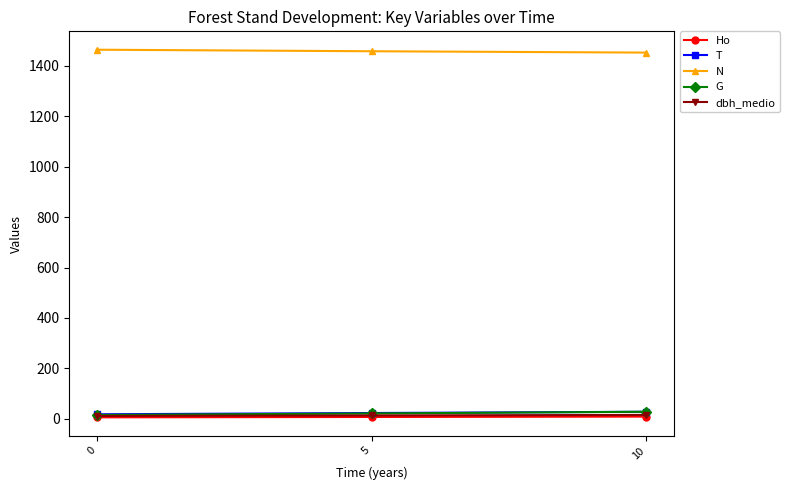

At how many categories does at least one series exceed 1178?

3